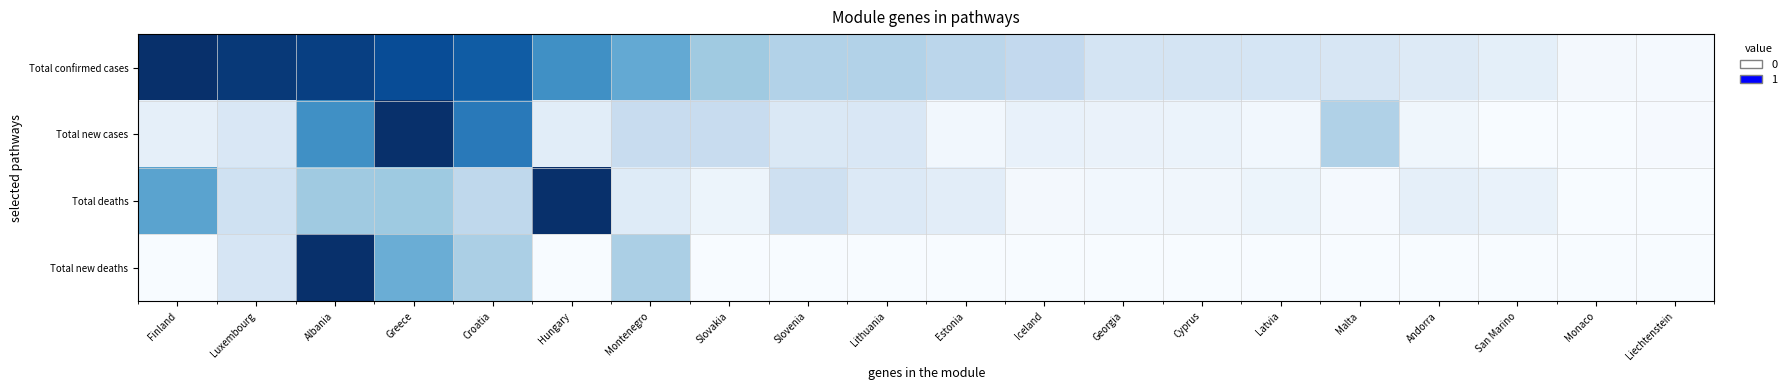

At which category is the sum across all series the highest?

Albania